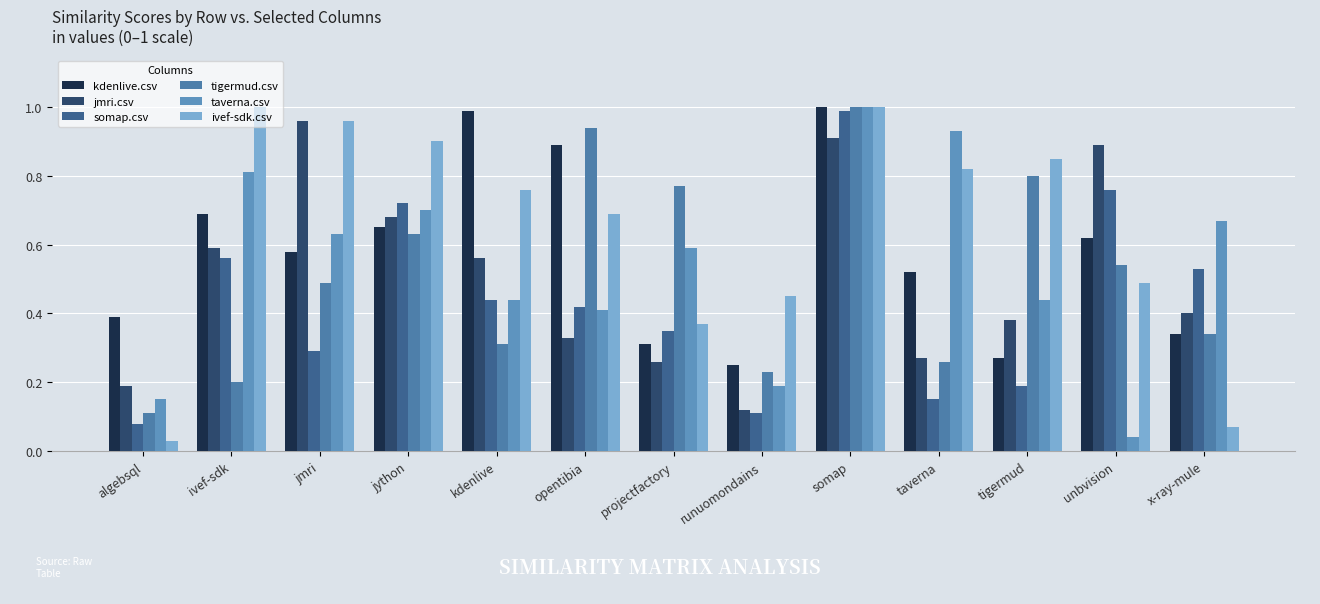

What position from the right is jmri?

11